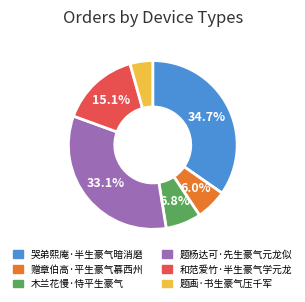

What is the total percentage of 木兰花慢·恃平生豪气 and 和范爱竹·半生豪气学元龙?

21.9%